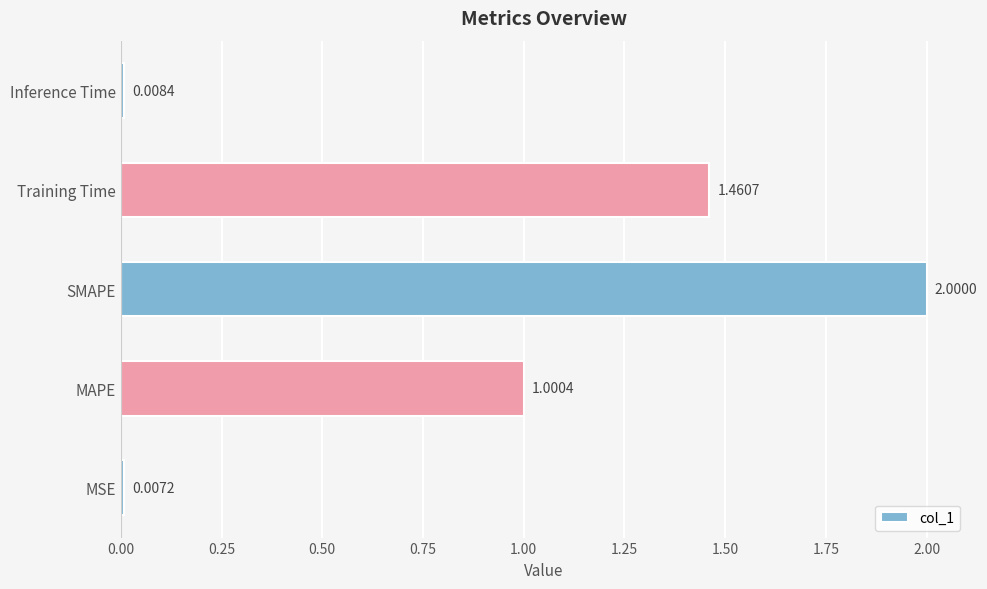

What is the change in value from MSE to SMAPE?

+2.0